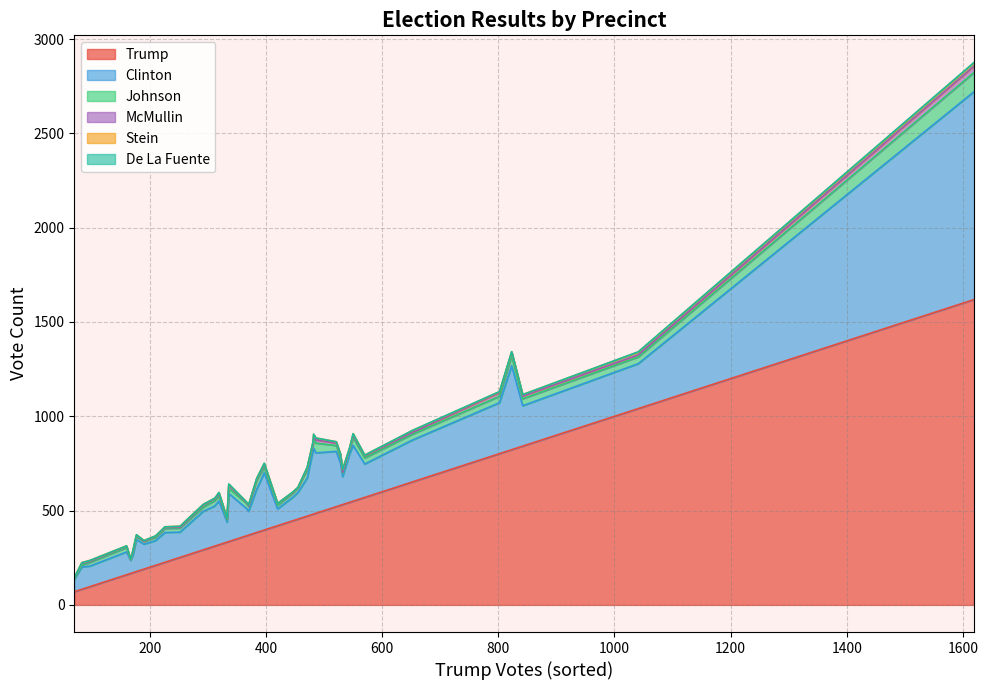

What is the highest value of the Trump series?

1619